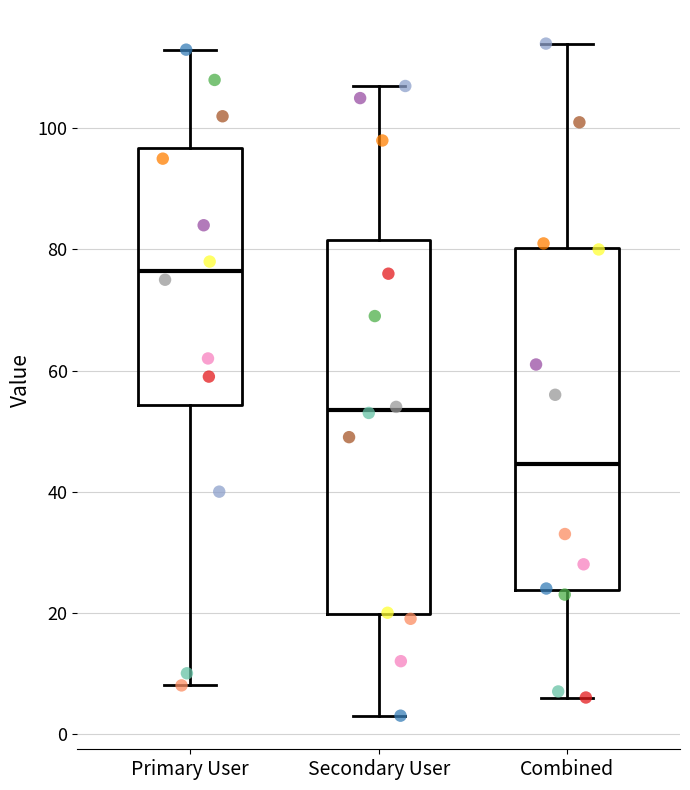

Where does the upper whisker of the box for Secondary User end on the y-axis? The values are not printed on the chart, so give them approximately, as read against the axis.

108